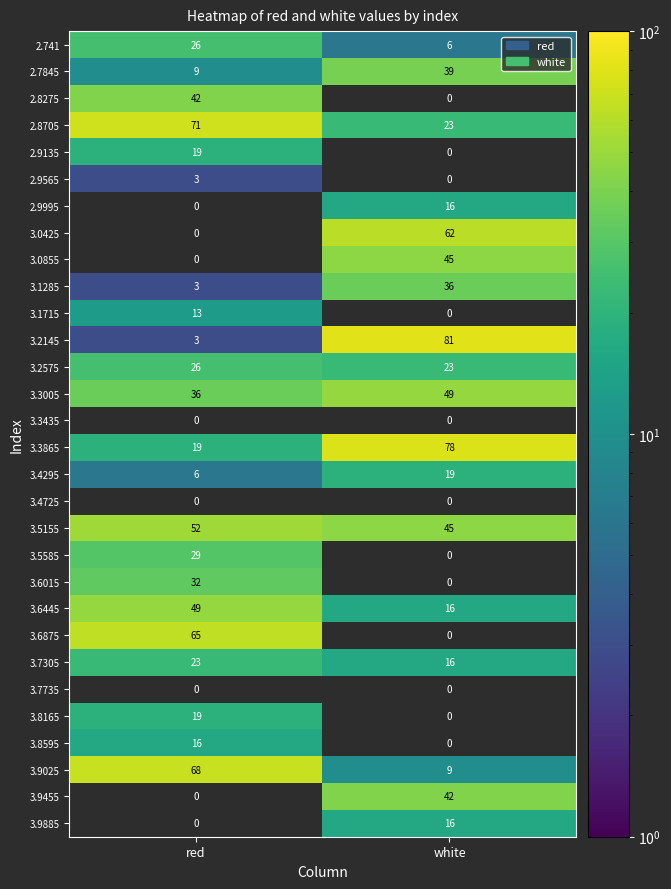

Rank the categories by 3.3005 value from highest to lowest.

white, red